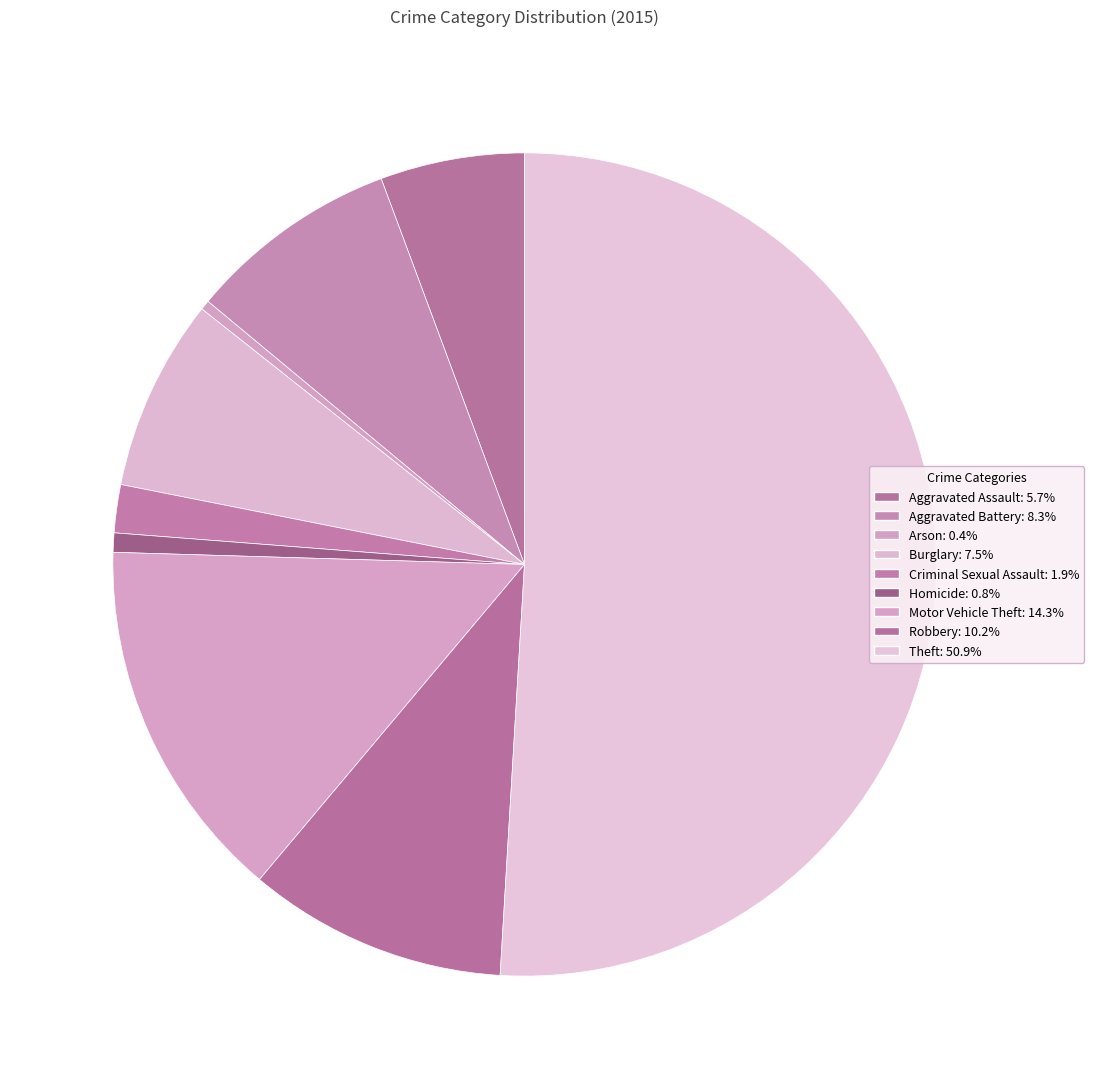

To the nearest percent, what is the difference between the Robbery and Motor Vehicle Theft slice percentages?

4%